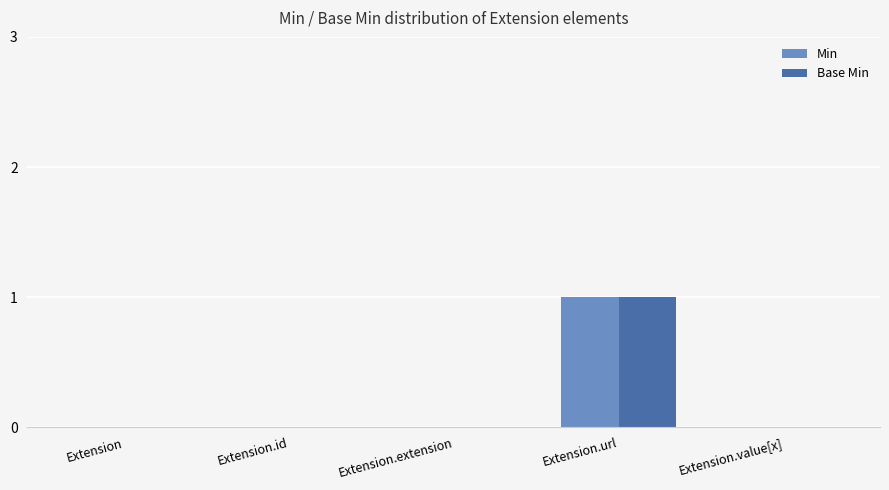

Is it true that Base Min equals 0 at Extension.value[x]?

True